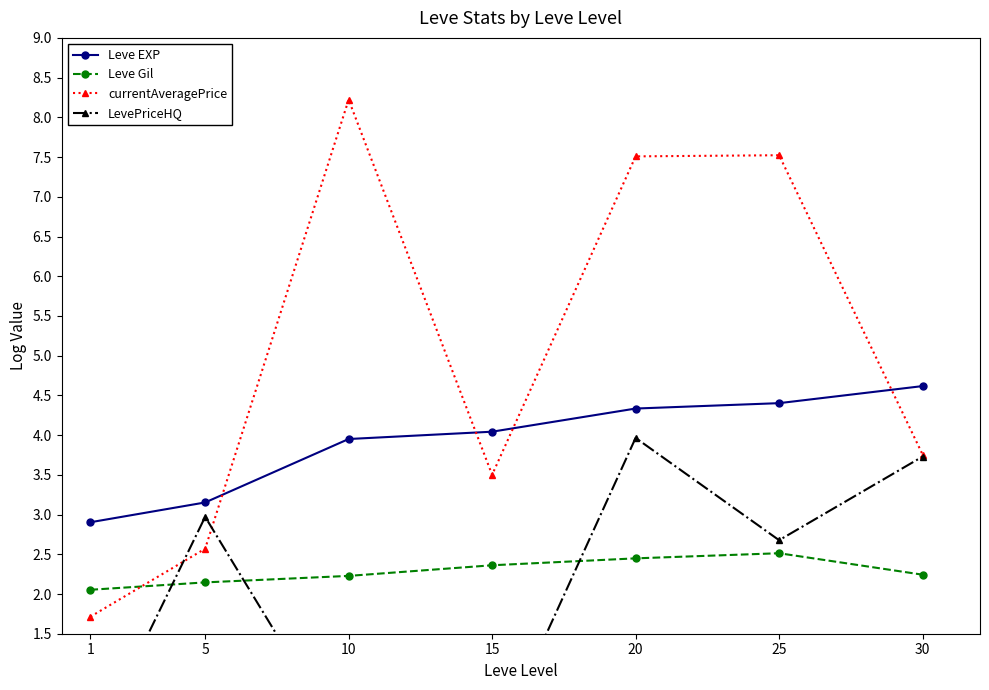

List the series in order of their peak value, highest first.

currentAveragePrice, Leve EXP, LevePriceHQ, Leve Gil